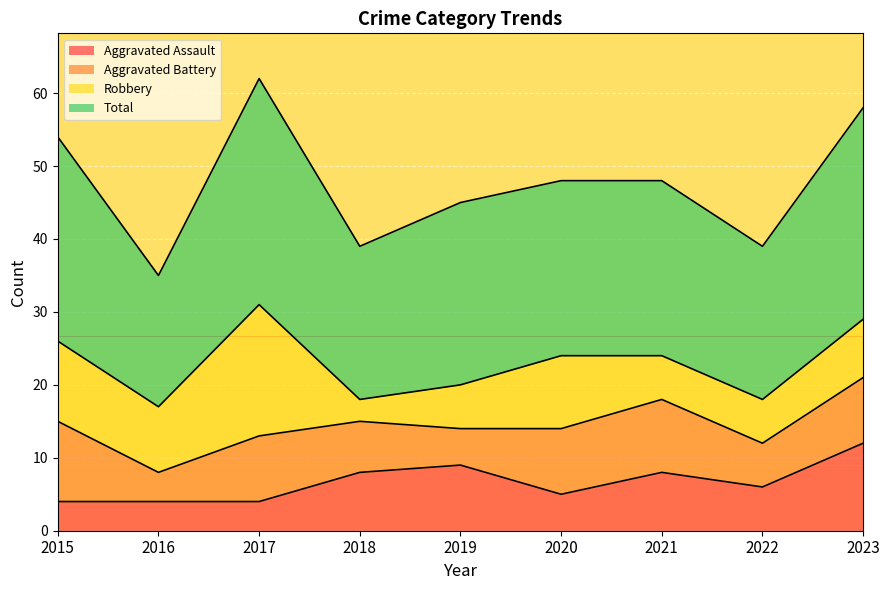

What is the value of the Total point at the 8th from the left?

39